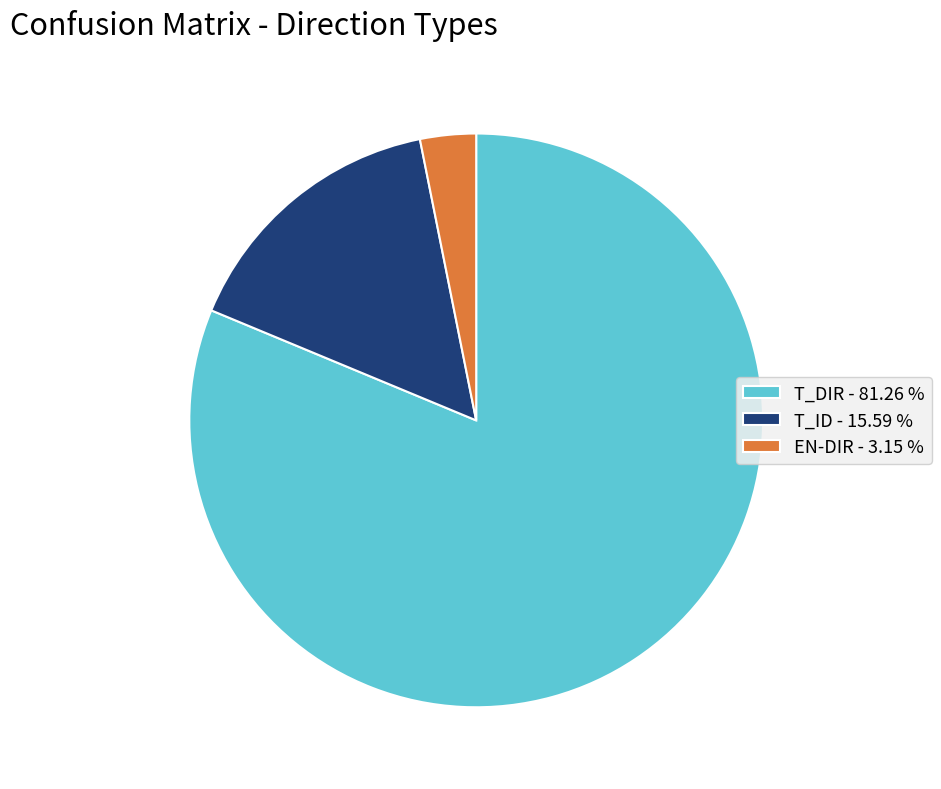

What is the largest slice in the pie chart?

T_DIR